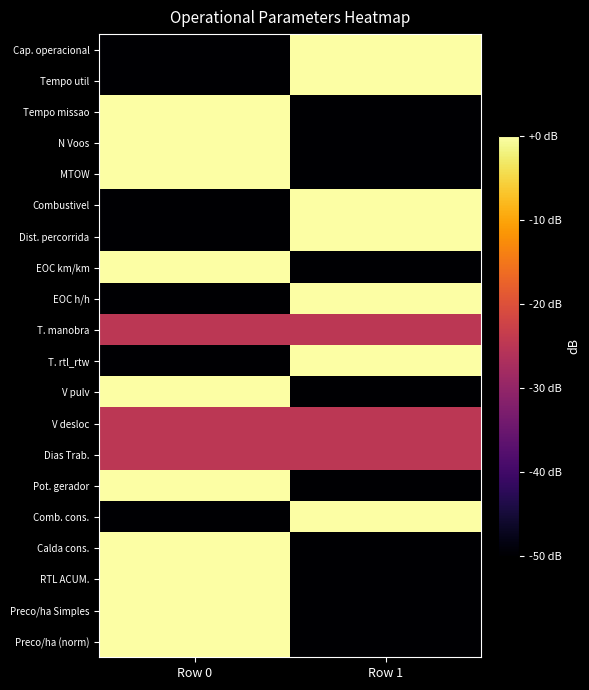

At which category is the sum across all series the highest?

Row 0